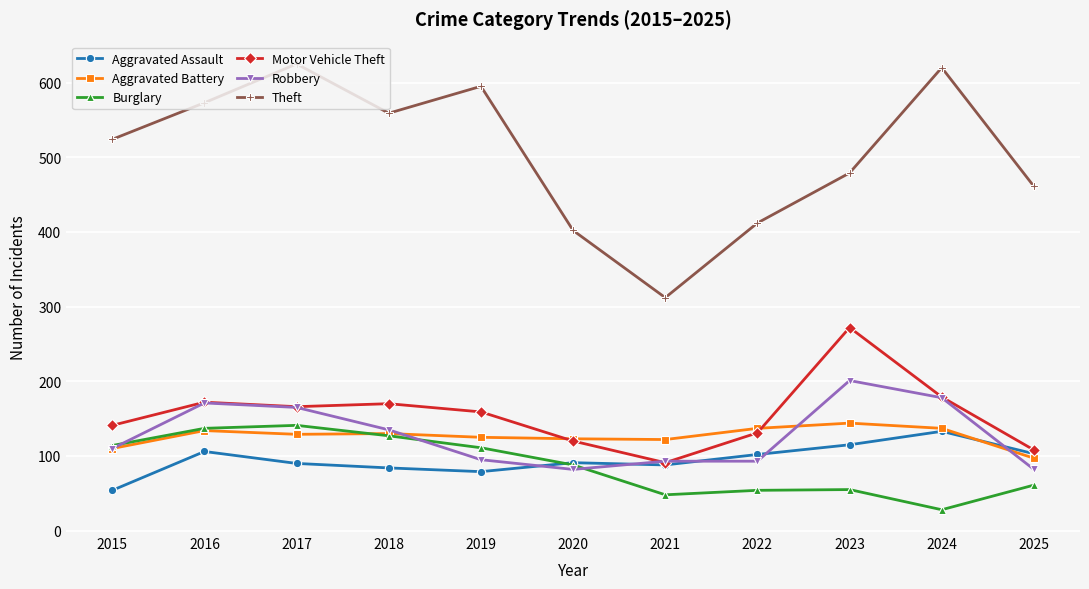

True or false: Aggravated Assault and Theft intersect in this chart.

False